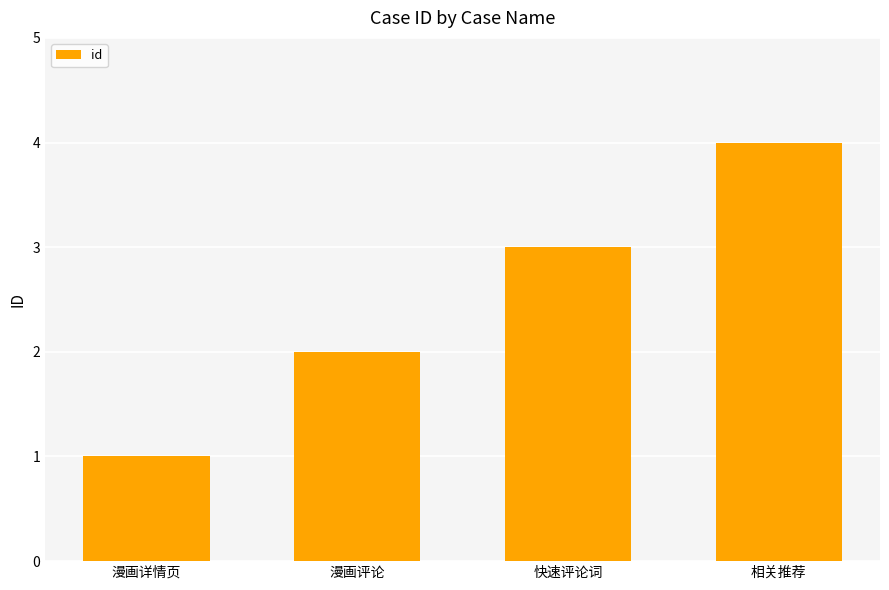

What is the change in value from 漫画详情页 to 相关推荐?

+3